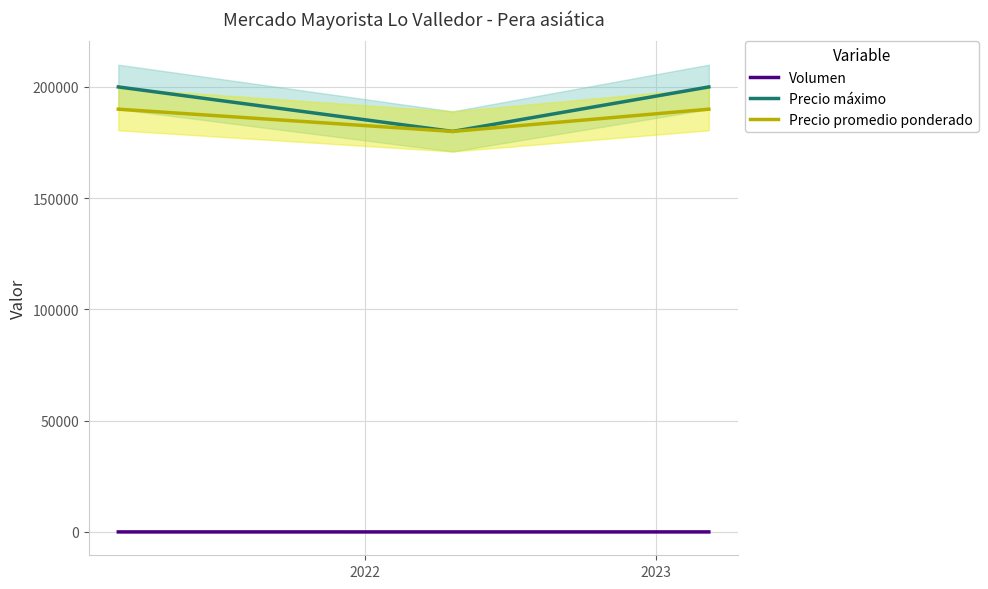

Count the Precio promedio ponderado values in the range 180000 to 190000.

3